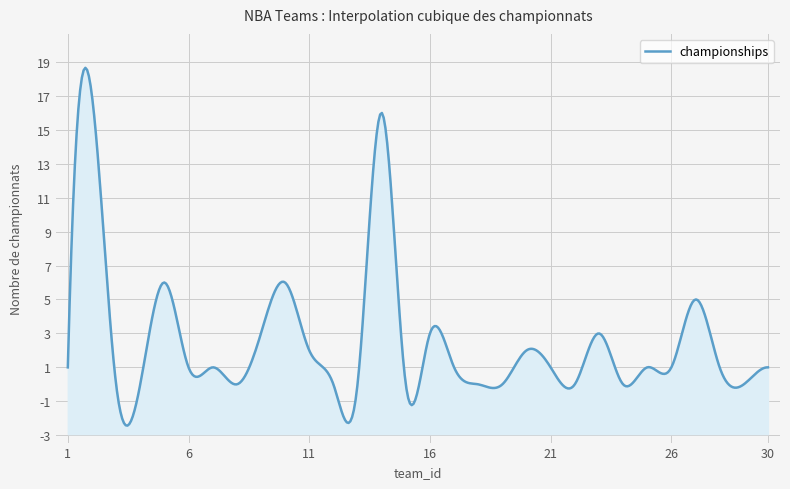

Rank the categories by value from lowest to highest.

3, 4, 8, 12, 13, 15, 18, 19, 22, 24, 29, 1, 6, 7, 17, 21, 25, 26, 28, 30, 11, 20, 9, 16, 23, 27, 5, 10, 14, 2